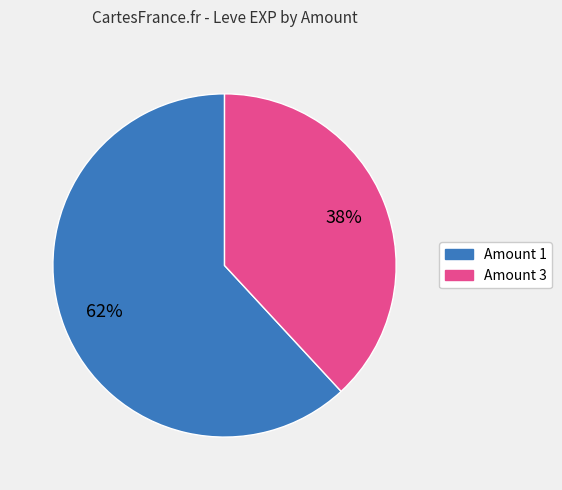

How many slices are in this pie chart?

2